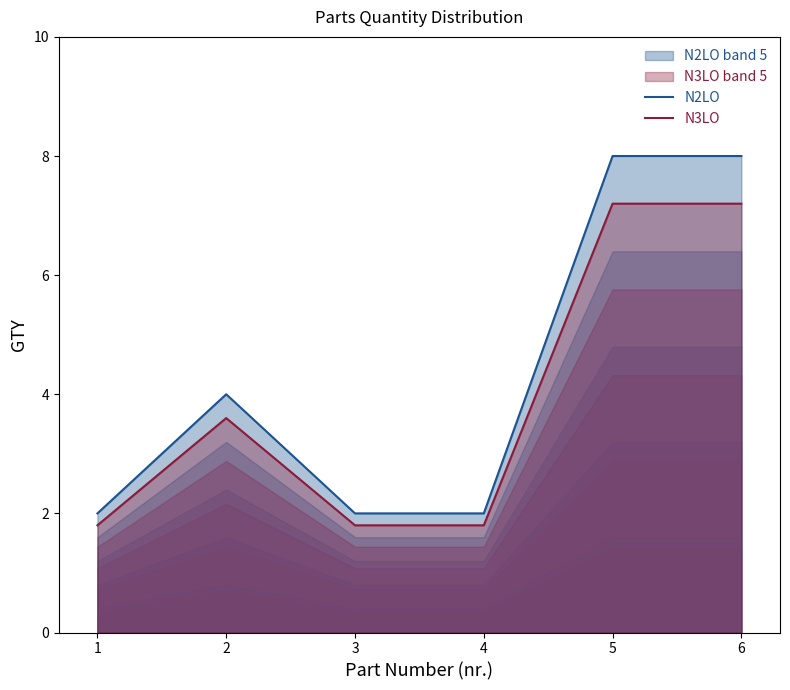

How many data points does each series have?

6